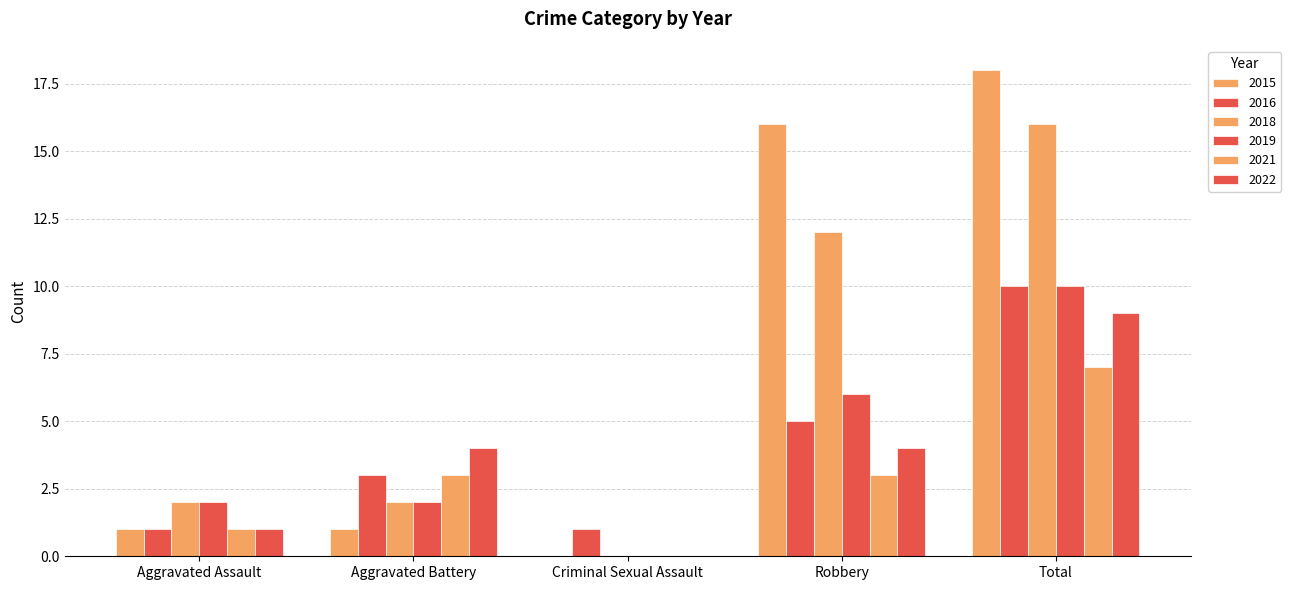

How many groups of bars are there?

5